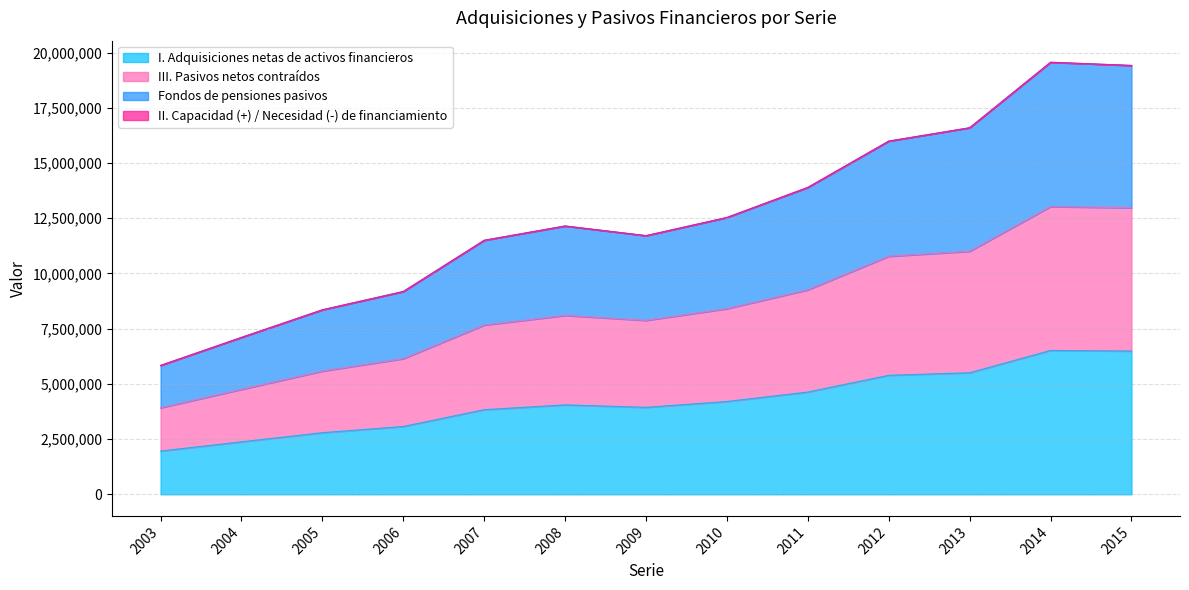

At how many categories does at least one series exceed 10970815?

9